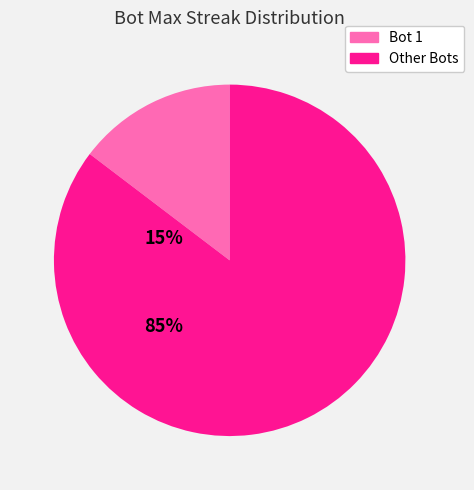

How many segments does this pie chart have?

2